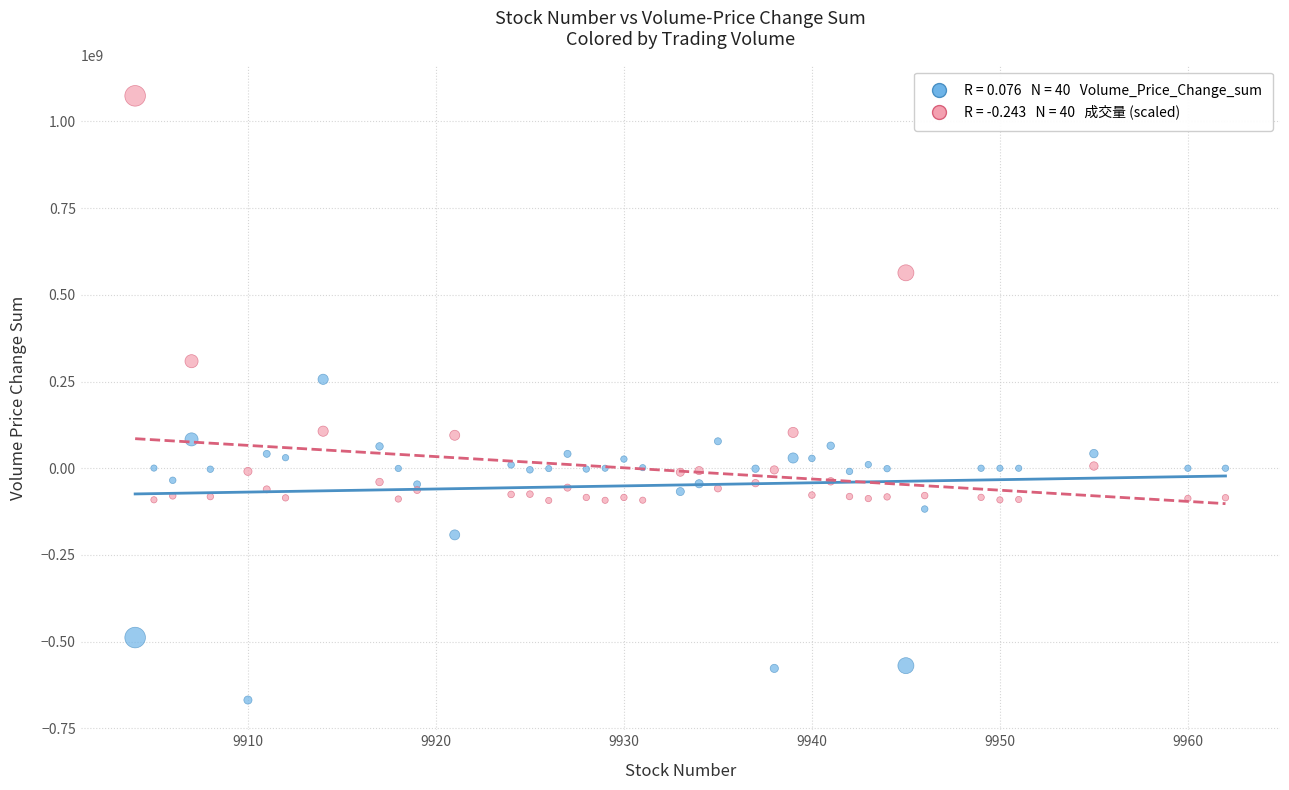

Across all series, what Y value is closest to 202656433?

256379767.0